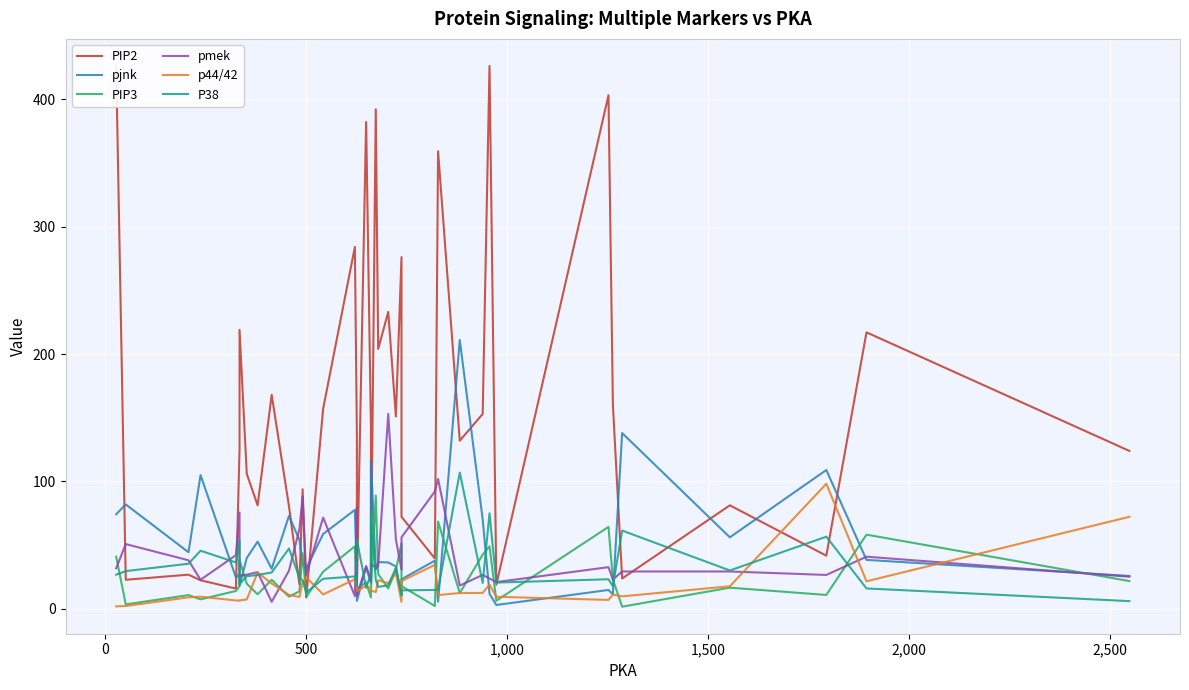

What is the sum of all pjnk values?

1937.2